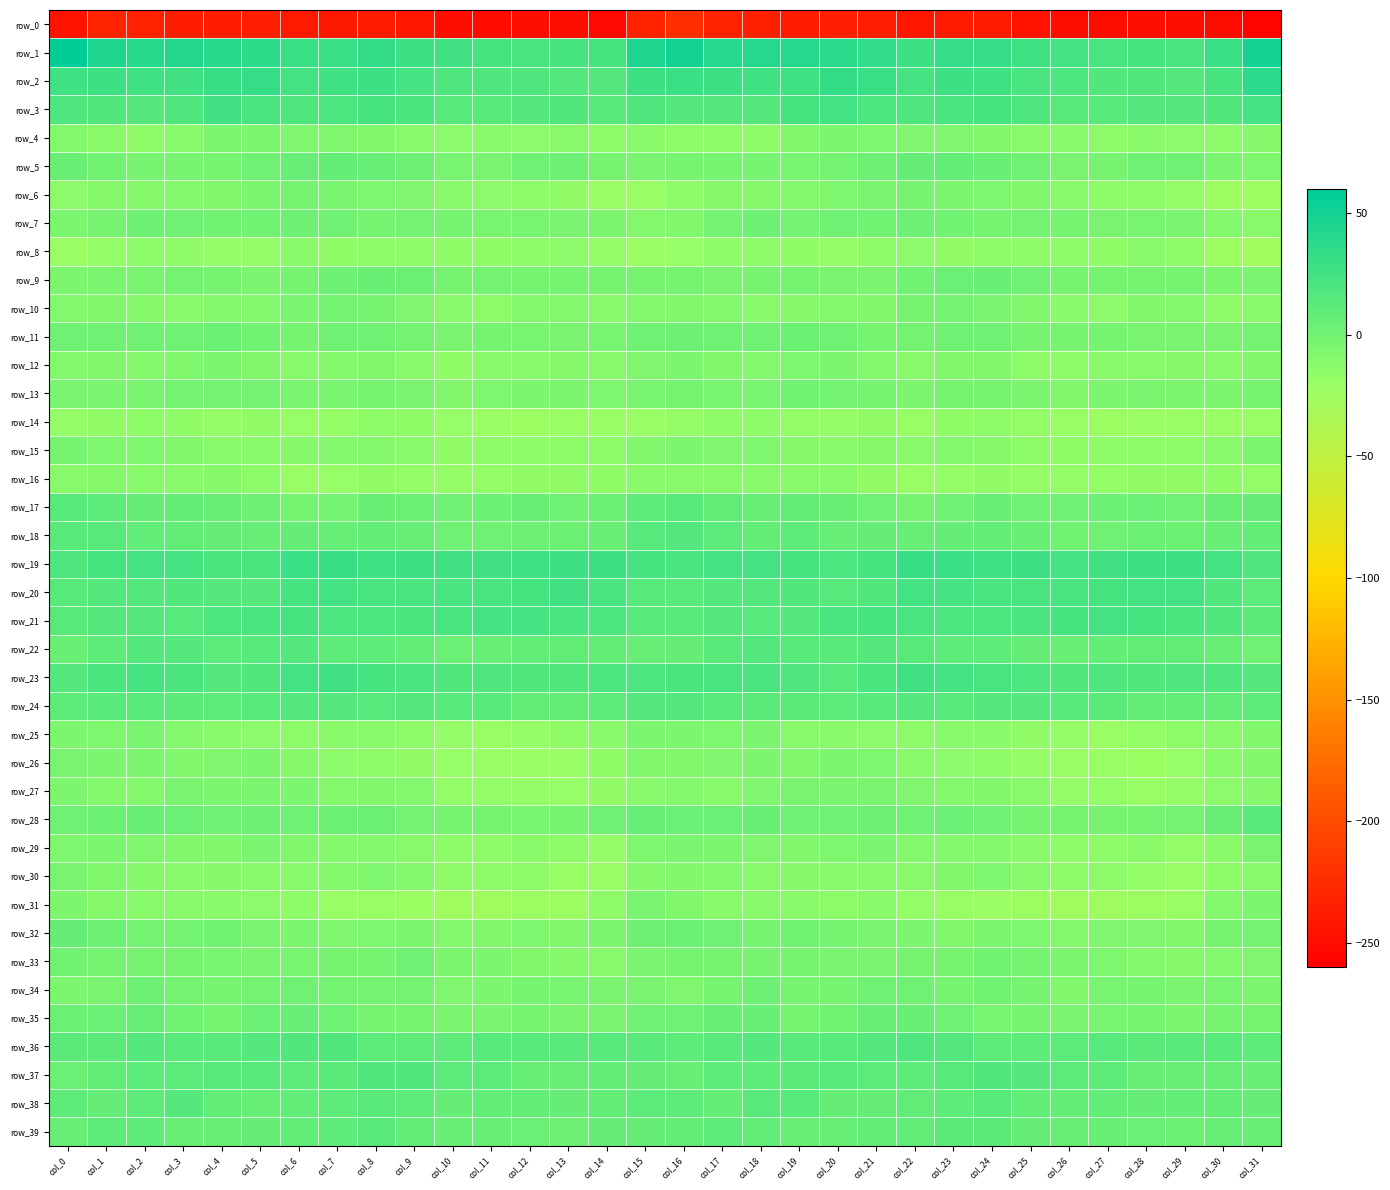

Reading right to left, transcribe all the data shown in this chart.

row_0: col_31=-256.7	col_30=-249.4	col_29=-249.3	col_28=-249.0	col_27=-249.9	col_26=-249.5	col_25=-245.0	col_24=-238.0	col_23=-239.0	col_22=-241.0	col_21=-235.8	col_20=-235.1	col_19=-237.6	col_18=-233.9	col_17=-232.5	col_16=-222.7	col_15=-231.9	col_14=-252.0	col_13=-248.7	col_12=-248.9	col_11=-250.1	col_10=-248.7	col_9=-241.8	col_8=-237.6	col_7=-240.2	col_6=-239.9	col_5=-234.5	col_4=-236.5	col_3=-236.4	col_2=-233.5	col_1=-230.9	col_0=-245.6
row_1: col_31=50.0	col_30=29.6	col_29=21.7	col_28=22.5	col_27=20.8	col_26=25.0	col_25=26.0	col_24=31.7	col_23=31.6	col_22=27.2	col_21=33.7	col_20=37.3	col_19=40.3	col_18=40.5	col_17=40.1	col_16=50.2	col_15=44.3	col_14=22.0	col_13=22.5	col_12=21.7	col_11=22.2	col_10=25.2	col_9=27.8	col_8=33.1	col_7=29.2	col_6=29.0	col_5=35.3	col_4=38.2	col_3=41.4	col_2=39.2	col_1=43.6	col_0=57.7
row_2: col_31=37.1	col_30=22.3	col_29=15.2	col_28=17.5	col_27=17.2	col_26=18.9	col_25=20.9	col_24=26.8	col_23=28.0	col_22=23.1	col_21=29.1	col_20=32.5	col_19=26.8	col_18=26.2	col_17=27.6	col_16=28.5	col_15=27.2	col_14=15.8	col_13=16.0	col_12=17.7	col_11=18.2	col_10=18.6	col_9=23.2	col_8=28.1	col_7=26.2	col_6=24.0	col_5=31.4	col_4=31.2	col_3=25.5	col_2=26.8	col_1=27.5	col_0=26.6
row_3: col_31=23.6	col_30=17.2	col_29=15.9	col_28=16.2	col_27=13.7	col_26=13.0	col_25=17.7	col_24=22.5	col_23=20.9	col_22=17.7	col_21=19.8	col_20=24.4	col_19=22.0	col_18=15.2	col_17=15.5	col_16=15.3	col_15=17.5	col_14=14.1	col_13=16.8	col_12=15.5	col_11=13.2	col_10=13.6	col_9=20.2	col_8=22.4	col_7=19.6	col_6=17.9	col_5=21.5	col_4=25.4	col_3=18.3	col_2=14.9	col_1=16.5	col_0=18.6
row_4: col_31=-10.3	col_30=-13.9	col_29=-13.4	col_28=-12.7	col_27=-13.8	col_26=-12.3	col_25=-12.3	col_24=-8.7	col_23=-7.0	col_22=-7.4	col_21=-6.5	col_20=-5.2	col_19=-8.1	col_18=-14.4	col_17=-14.8	col_16=-14.3	col_15=-12.9	col_14=-15.3	col_13=-12.5	col_12=-13.3	col_11=-12.8	col_10=-13.6	col_9=-10.7	col_8=-8.0	col_7=-7.1	col_6=-7.2	col_5=-5.6	col_4=-5.5	col_3=-11.0	col_2=-15.2	col_1=-13.0	col_0=-9.7
row_5: col_31=-6.3	col_30=-4.6	col_29=0.7	col_28=1.8	col_27=-2.7	col_26=-4.1	col_25=0.3	col_24=4.8	col_23=7.2	col_22=6.6	col_21=2.0	col_20=-0.7	col_19=-3.7	col_18=-2.3	col_17=-2.3	col_16=-1.8	col_15=-3.8	col_14=-2.8	col_13=2.1	col_12=0.5	col_11=-3.9	col_10=-3.4	col_9=2.3	col_8=6.1	col_7=7.4	col_6=5.1	col_5=1.4	col_4=-2.4	col_3=-3.0	col_2=-2.8	col_1=-0.1	col_0=4.4
row_6: col_31=-22.8	col_30=-23.7	col_29=-18.2	col_28=-15.3	col_27=-14.5	col_26=-11.5	col_25=-7.8	col_24=-6.7	col_23=-5.6	col_22=-2.9	col_21=-4.8	col_20=-6.5	col_19=-9.4	col_18=-10.1	col_17=-10.4	col_16=-15.5	col_15=-20.3	col_14=-21.1	col_13=-16.7	col_12=-14.9	col_11=-13.3	col_10=-10.7	col_9=-7.0	col_8=-6.5	col_7=-4.6	col_6=-2.9	col_5=-5.2	col_4=-7.7	col_3=-10.0	col_2=-10.3	col_1=-10.3	col_0=-13.4
row_7: col_31=-12.4	col_30=-9.8	col_29=-4.7	col_28=-3.5	col_27=-4.2	col_26=-1.8	col_25=-0.8	col_24=-1.3	col_23=-0.5	col_22=2.3	col_21=-0.2	col_20=0.2	col_19=-0.8	col_18=2.0	col_17=-0.8	col_16=-8.1	col_15=-9.4	col_14=-6.2	col_13=-4.0	col_12=-3.7	col_11=-3.6	col_10=-1.5	col_9=-0.9	col_8=-1.3	col_7=0.7	col_6=2.0	col_5=-0.2	col_4=-0.4	col_3=0.0	col_2=2.0	col_1=-2.8	col_0=-5.6
row_8: col_31=-26.6	col_30=-23.2	col_29=-15.2	col_28=-12.3	col_27=-16.2	col_26=-15.3	col_25=-15.5	col_24=-15.4	col_23=-16.4	col_22=-13.7	col_21=-15.2	col_20=-18.0	col_19=-16.1	col_18=-14.1	col_17=-15.5	col_16=-18.9	col_15=-21.3	col_14=-18.2	col_13=-13.2	col_12=-14.1	col_11=-15.7	col_10=-16.0	col_9=-15.2	col_8=-15.6	col_7=-16.1	col_6=-12.7	col_5=-17.0	col_4=-17.6	col_3=-15.3	col_2=-14.2	col_1=-17.8	col_0=-21.8
row_9: col_31=-5.0	col_30=-5.4	col_29=-2.3	col_28=-1.3	col_27=-1.4	col_26=-2.2	col_25=0.8	col_24=3.9	col_23=3.1	col_22=-0.5	col_21=-4.7	col_20=-4.2	col_19=-1.3	col_18=-2.8	col_17=-4.2	col_16=-2.5	col_15=-2.9	col_14=-2.7	col_13=-1.5	col_12=-1.9	col_11=-0.8	col_10=-2.8	col_9=2.9	col_8=3.9	col_7=2.1	col_6=-2.2	col_5=-5.0	col_4=-3.1	col_3=-1.1	col_2=-4.2	col_1=-4.4	col_0=-5.9
row_10: col_31=-12.9	col_30=-15.5	col_29=-9.9	col_28=-8.1	col_27=-13.6	col_26=-12.7	col_25=-8.7	col_24=-4.4	col_23=-1.0	col_22=-2.8	col_21=-8.6	col_20=-9.2	col_19=-10.1	col_18=-11.0	col_17=-8.9	col_16=-7.6	col_15=-9.8	col_14=-12.1	col_13=-8.8	col_12=-9.9	col_11=-14.2	col_10=-11.6	col_9=-7.0	col_8=-2.9	col_7=-1.0	col_6=-5.0	col_5=-9.3	col_4=-9.1	col_3=-10.9	col_2=-10.6	col_1=-8.6	col_0=-9.0
row_11: col_31=-1.0	col_30=-4.2	col_29=-4.3	col_28=-3.9	col_27=-2.4	col_26=-2.8	col_25=-2.8	col_24=0.3	col_23=1.1	col_22=-0.9	col_21=-1.7	col_20=1.9	col_19=2.6	col_18=0.1	col_17=1.3	col_16=2.0	col_15=1.4	col_14=-3.7	col_13=-4.4	col_12=-3.4	col_11=-1.9	col_10=-4.0	col_9=-1.2	col_8=0.8	col_7=0.7	col_6=-2.0	col_5=-0.3	col_4=2.8	col_3=1.4	col_2=0.2	col_1=1.0	col_0=1.3
row_12: col_31=-7.6	col_30=-11.3	col_29=-10.6	col_28=-10.9	col_27=-12.8	col_26=-14.5	col_25=-15.0	col_24=-8.6	col_23=-8.3	col_22=-11.4	col_21=-9.7	col_20=-5.9	col_19=-6.3	col_18=-9.2	col_17=-8.0	col_16=-5.7	col_15=-7.3	col_14=-11.0	col_13=-10.4	col_12=-11.8	col_11=-12.9	col_10=-16.0	col_9=-12.5	col_8=-7.6	col_7=-9.5	col_6=-11.2	col_5=-8.4	col_4=-5.2	col_3=-7.5	col_2=-9.5	col_1=-8.2	col_0=-9.9
row_13: col_31=-1.3	col_30=-6.2	col_29=-5.6	col_28=-4.9	col_27=-6.2	col_26=-7.9	col_25=-5.7	col_24=-1.7	col_23=-2.6	col_22=-6.0	col_21=-1.5	col_20=-0.7	col_19=-0.4	col_18=-3.4	col_17=-3.6	col_16=-2.2	col_15=-3.4	col_14=-6.5	col_13=-5.0	col_12=-5.3	col_11=-6.7	col_10=-8.2	col_9=-3.8	col_8=-1.5	col_7=-4.1	col_6=-4.5	col_5=-1.0	col_4=-0.8	col_3=-0.7	col_2=-4.3	col_1=-4.5	col_0=-4.7
row_14: col_31=-20.8	col_30=-21.0	col_29=-20.4	col_28=-21.5	col_27=-23.0	col_26=-19.9	col_25=-17.3	col_24=-15.2	col_23=-15.7	col_22=-19.9	col_21=-16.8	col_20=-17.7	col_19=-17.4	col_18=-14.7	col_17=-15.4	col_16=-18.4	col_15=-20.7	col_14=-21.2	col_13=-20.1	col_12=-23.0	col_11=-21.6	col_10=-19.2	col_9=-16.2	col_8=-14.7	col_7=-17.5	col_6=-19.1	col_5=-16.6	col_4=-18.4	col_3=-15.9	col_2=-14.8	col_1=-16.5	col_0=-17.8
row_15: col_31=-5.8	col_30=-12.2	col_29=-14.5	col_28=-14.3	col_27=-15.4	col_26=-15.7	col_25=-14.7	col_24=-10.5	col_23=-8.8	col_22=-10.8	col_21=-10.1	col_20=-11.7	col_19=-10.5	col_18=-6.7	col_17=-7.3	col_16=-6.0	col_15=-7.7	col_14=-14.2	col_13=-13.9	col_12=-15.2	col_11=-15.0	col_10=-16.4	col_9=-12.6	col_8=-9.5	col_7=-9.3	col_6=-10.6	col_5=-10.7	col_4=-11.8	col_3=-8.7	col_2=-6.5	col_1=-6.5	col_0=-2.2
row_16: col_31=-16.9	col_30=-16.2	col_29=-16.4	col_28=-16.5	col_27=-17.4	col_26=-17.2	col_25=-17.7	col_24=-16.8	col_23=-17.7	col_22=-20.6	col_21=-16.9	col_20=-11.0	col_19=-11.1	col_18=-11.2	col_17=-10.6	col_16=-12.3	col_15=-13.0	col_14=-16.1	col_13=-16.7	col_12=-16.6	col_11=-17.2	col_10=-17.9	col_9=-17.1	col_8=-16.8	col_7=-18.8	col_6=-20.4	col_5=-14.2	col_4=-10.5	col_3=-11.4	col_2=-10.8	col_1=-10.6	col_0=-11.5
row_17: col_31=6.5	col_30=4.2	col_29=1.2	col_28=3.5	col_27=3.0	col_26=1.4	col_25=1.4	col_24=4.5	col_23=1.3	col_22=-2.7	col_21=0.9	col_20=4.3	col_19=7.9	col_18=5.9	col_17=9.1	col_16=13.2	col_15=11.1	col_14=3.1	col_13=1.3	col_12=4.0	col_11=2.5	col_10=0.3	col_9=2.9	col_8=4.1	col_7=-1.0	col_6=-1.8	col_5=2.2	col_4=6.2	col_3=7.3	col_2=6.4	col_1=10.7	col_0=13.5
row_18: col_31=7.3	col_30=4.8	col_29=3.1	col_28=2.9	col_27=0.8	col_26=-0.4	col_25=4.3	col_24=7.2	col_23=6.7	col_22=5.5	col_21=6.7	col_20=5.0	col_19=9.4	col_18=7.7	col_17=11.4	col_16=15.9	col_15=13.9	col_14=4.4	col_13=2.9	col_12=2.4	col_11=0.1	col_10=0.0	col_9=6.1	col_8=7.2	col_7=6.1	col_6=6.4	col_5=5.5	col_4=6.7	col_3=9.1	col_2=8.2	col_1=12.5	col_0=12.8
row_19: col_31=17.6	col_30=24.9	col_29=28.0	col_28=27.0	col_27=25.5	col_26=24.8	col_25=27.7	col_24=26.1	col_23=28.4	col_22=30.2	col_21=23.0	col_20=19.6	col_19=22.0	col_18=24.2	col_17=23.5	col_16=20.8	col_15=22.7	col_14=27.3	col_13=28.0	col_12=26.1	col_11=25.2	col_10=25.2	col_9=27.6	col_8=26.0	col_7=30.4	col_6=28.4	col_5=20.5	col_4=20.1	col_3=23.5	col_2=23.8	col_1=22.7	col_0=17.9
row_20: col_31=11.7	col_30=17.1	col_29=24.3	col_28=23.9	col_27=22.1	col_26=21.6	col_25=21.6	col_24=20.7	col_23=23.7	col_22=24.7	col_21=17.3	col_20=13.9	col_19=16.8	col_18=16.1	col_17=15.1	col_16=14.1	col_15=14.1	col_14=20.9	col_13=25.1	col_12=22.9	col_11=21.8	col_10=21.1	col_9=21.2	col_8=21.4	col_7=25.0	col_6=23.0	col_5=14.6	col_4=15.0	col_3=17.0	col_2=15.6	col_1=15.4	col_0=13.6
row_21: col_31=12.2	col_30=16.4	col_29=20.0	col_28=22.6	col_27=24.0	col_26=21.9	col_25=20.9	col_24=19.2	col_23=18.8	col_22=21.3	col_21=22.0	col_20=20.8	col_19=15.2	col_18=14.2	col_17=14.8	col_16=12.8	col_15=13.1	col_14=19.0	col_13=20.9	col_12=23.6	col_11=23.3	col_10=20.9	col_9=20.4	col_8=19.1	col_7=19.1	col_6=22.5	col_5=21.8	col_4=18.8	col_3=14.3	col_2=14.6	col_1=14.9	col_0=12.6
row_22: col_31=1.6	col_30=5.1	col_29=8.9	col_28=9.1	col_27=7.0	col_26=4.0	col_25=6.5	col_24=9.9	col_23=10.0	col_22=13.4	col_21=14.9	col_20=12.5	col_19=13.2	col_18=16.0	col_17=12.6	col_16=6.8	col_15=6.0	col_14=7.9	col_13=9.3	col_12=8.6	col_11=6.0	col_10=3.2	col_9=8.7	col_8=10.0	col_7=10.5	col_6=15.0	col_5=14.2	col_4=11.7	col_3=15.0	col_2=15.3	col_1=10.2	col_0=4.0
row_23: col_31=15.6	col_30=17.7	col_29=17.6	col_28=16.8	col_27=18.0	col_26=17.3	col_25=19.5	col_24=21.4	col_23=24.6	col_22=25.5	col_21=20.6	col_20=13.9	col_19=18.6	col_18=21.7	col_17=21.7	col_16=20.5	col_15=20.0	col_14=19.5	col_13=16.7	col_12=17.3	col_11=18.1	col_10=16.9	col_9=20.9	col_8=22.2	col_7=25.5	col_6=24.9	col_5=17.2	col_4=14.6	col_3=20.5	col_2=21.9	col_1=20.5	col_0=16.2
row_24: col_31=10.4	col_30=9.3	col_29=8.3	col_28=7.9	col_27=12.0	col_26=13.5	col_25=14.7	col_24=14.6	col_23=14.0	col_22=15.0	col_21=14.0	col_20=11.5	col_19=12.4	col_18=12.5	col_17=13.7	col_16=15.1	col_15=15.7	col_14=9.7	col_13=7.9	col_12=9.0	col_11=13.4	col_10=13.3	col_9=15.1	col_8=13.9	col_7=14.5	col_6=15.2	col_5=12.9	col_4=11.6	col_3=12.3	col_2=12.9	col_1=12.7	col_0=10.8
row_25: col_31=-7.7	col_30=-10.8	col_29=-13.9	col_28=-17.4	col_27=-20.6	col_26=-18.6	col_25=-16.6	col_24=-12.5	col_23=-11.6	col_22=-14.2	col_21=-13.6	col_20=-12.9	col_19=-11.4	col_18=-5.0	col_17=-6.3	col_16=-6.0	col_15=-5.4	col_14=-12.6	col_13=-15.0	col_12=-18.6	col_11=-20.7	col_10=-17.7	col_9=-15.3	col_8=-11.4	col_7=-12.6	col_6=-14.3	col_5=-13.2	col_4=-12.9	col_3=-9.0	col_2=-4.4	col_1=-6.5	col_0=-5.4
row_26: col_31=-8.5	col_30=-11.8	col_29=-19.0	col_28=-22.2	col_27=-19.7	col_26=-19.6	col_25=-17.5	col_24=-15.4	col_23=-13.4	col_22=-12.4	col_21=-6.5	col_20=-5.4	col_19=-8.7	col_18=-6.2	col_17=-6.9	col_16=-7.6	col_15=-8.3	col_14=-15.8	col_13=-20.5	col_12=-21.6	col_11=-19.5	col_10=-19.2	col_9=-16.4	col_8=-14.4	col_7=-13.4	col_6=-10.3	col_5=-5.5	col_4=-7.0	col_3=-7.9	col_2=-5.9	col_1=-6.2	col_0=-4.1
row_27: col_31=-10.5	col_30=-13.4	col_29=-17.9	col_28=-19.8	col_27=-17.3	col_26=-18.3	col_25=-12.2	col_24=-8.0	col_23=-9.6	col_22=-7.5	col_21=-3.9	col_20=-4.9	col_19=-4.4	col_18=-7.4	col_17=-11.1	col_16=-8.8	col_15=-11.0	col_14=-16.6	col_13=-18.9	col_12=-18.7	col_11=-17.5	col_10=-17.4	col_9=-9.3	col_8=-8.5	col_7=-9.6	col_6=-5.5	col_5=-4.4	col_4=-5.0	col_3=-4.4	col_2=-9.8	col_1=-9.6	col_0=-5.9
row_28: col_31=12.7	col_30=5.0	col_29=-0.9	col_28=-3.1	col_27=-2.9	col_26=-1.7	col_25=-1.5	col_24=1.9	col_23=3.5	col_22=1.5	col_21=2.3	col_20=0.9	col_19=1.4	col_18=4.8	col_17=3.4	col_16=3.3	col_15=6.2	col_14=0.2	col_13=-1.4	col_12=-3.2	col_11=-2.3	col_10=-2.0	col_9=-0.7	col_8=3.0	col_7=2.7	col_6=1.6	col_5=2.3	col_4=0.2	col_3=3.2	col_2=4.6	col_1=2.6	col_0=1.3
row_29: col_31=-4.3	col_30=-12.7	col_29=-16.9	col_28=-12.8	col_27=-14.4	col_26=-14.9	col_25=-12.7	col_24=-9.4	col_23=-9.7	col_22=-9.4	col_21=-4.6	col_20=-6.8	col_19=-7.6	col_18=-7.5	col_17=-5.9	col_16=-4.7	col_15=-6.7	col_14=-17.9	col_13=-14.8	col_12=-12.7	col_11=-15.1	col_10=-14.5	col_9=-11.3	col_8=-9.4	col_7=-9.9	col_6=-7.5	col_5=-4.5	col_4=-7.7	col_3=-7.6	col_2=-7.0	col_1=-5.3	col_0=-6.9
row_30: col_31=-11.8	col_30=-14.9	col_29=-20.4	col_28=-17.4	col_27=-14.3	col_26=-15.4	col_25=-11.6	col_24=-6.6	col_23=-8.3	col_22=-11.0	col_21=-10.7	col_20=-10.8	col_19=-10.6	col_18=-10.6	col_17=-9.8	col_16=-8.4	col_15=-10.2	col_14=-19.6	col_13=-19.5	col_12=-15.4	col_11=-14.8	col_10=-15.2	col_9=-9.2	col_8=-6.5	col_7=-9.8	col_6=-10.9	col_5=-11.0	col_4=-10.4	col_3=-10.8	col_2=-10.4	col_1=-7.7	col_0=-3.8
row_31: col_31=-5.2	col_30=-8.8	col_29=-21.1	col_28=-22.8	col_27=-24.7	col_26=-25.9	col_25=-22.9	col_24=-21.3	col_23=-19.8	col_22=-17.1	col_21=-13.1	col_20=-13.8	col_19=-11.8	col_18=-10.6	col_17=-11.9	col_16=-8.0	col_15=-4.3	col_14=-15.1	col_13=-22.6	col_12=-22.6	col_11=-25.9	col_10=-25.1	col_9=-22.2	col_8=-20.6	col_7=-19.5	col_6=-14.9	col_5=-13.6	col_4=-13.1	col_3=-11.2	col_2=-10.9	col_1=-10.4	col_0=-6.2
row_32: col_31=-0.8	col_30=-2.3	col_29=-8.3	col_28=-7.0	col_27=-7.2	col_26=-9.7	col_25=-6.7	col_24=-5.7	col_23=-7.9	col_22=-5.7	col_21=-4.5	col_20=-2.1	col_19=-0.4	col_18=-1.5	col_17=0.1	col_16=3.0	col_15=2.1	col_14=-5.9	col_13=-8.1	col_12=-6.4	col_11=-8.3	col_10=-9.7	col_9=-5.4	col_8=-6.8	col_7=-7.5	col_6=-5.0	col_5=-4.3	col_4=-0.5	col_3=-1.1	col_2=-1.1	col_1=2.1	col_0=6.3
row_33: col_31=-7.4	col_30=-9.7	col_29=-10.6	col_28=-9.6	col_27=-6.4	col_26=-5.8	col_25=-1.5	col_24=-0.1	col_23=-2.7	col_22=-2.9	col_21=-4.4	col_20=-4.2	col_19=-3.0	col_18=-3.1	col_17=-2.8	col_16=-2.1	col_15=-4.9	col_14=-11.0	col_13=-10.4	col_12=-8.3	col_11=-6.0	col_10=-5.3	col_9=0.1	col_8=-1.3	col_7=-2.8	col_6=-3.4	col_5=-4.7	col_4=-3.5	col_3=-3.0	col_2=-2.8	col_1=-1.9	col_0=-0.2
row_34: col_31=-5.1	col_30=-3.1	col_29=-4.6	col_28=-2.3	col_27=-3.4	col_26=-7.8	col_25=-2.7	col_24=-0.4	col_23=-1.5	col_22=0.3	col_21=0.3	col_20=-2.1	col_19=-2.6	col_18=1.9	col_17=-2.1	col_16=-6.9	col_15=-3.9	col_14=-4.4	col_13=-3.6	col_12=-2.1	col_11=-5.4	col_10=-7.4	col_9=-0.8	col_8=-0.9	col_7=-1.2	col_6=1.0	col_5=-0.8	col_4=-2.9	col_3=-1.1	col_2=2.1	col_1=-4.1	col_0=-5.5
row_35: col_31=-2.8	col_30=-2.7	col_29=-6.0	col_28=-1.9	col_27=-3.4	col_26=-4.7	col_25=-2.9	col_24=-3.5	col_23=0.0	col_22=4.4	col_21=5.1	col_20=-0.5	col_19=-2.4	col_18=4.1	col_17=4.6	col_16=1.4	col_15=0.4	col_14=-4.3	col_13=-4.5	col_12=-1.8	col_11=-4.6	col_10=-4.5	col_9=-2.9	col_8=-2.7	col_7=1.8	col_6=5.4	col_5=3.4	col_4=-2.5	col_3=-0.4	col_2=5.8	col_1=3.7	col_0=3.0
row_36: col_31=11.0	col_30=13.5	col_29=13.0	col_28=12.4	col_27=14.1	col_26=11.6	col_25=10.7	col_24=10.2	col_23=15.7	col_22=18.0	col_21=15.7	col_20=13.3	col_19=12.7	col_18=15.0	col_17=13.0	col_16=10.8	col_15=12.8	col_14=14.3	col_13=12.6	col_12=13.2	col_11=13.5	col_10=10.4	col_9=10.5	col_8=11.8	col_7=17.4	col_6=17.3	col_5=14.9	col_4=12.7	col_3=13.3	col_2=15.1	col_1=12.0	col_0=12.3
row_37: col_31=5.0	col_30=6.1	col_29=5.5	col_28=4.9	col_27=9.7	col_26=11.6	col_25=14.7	col_24=17.5	col_23=13.5	col_22=11.1	col_21=11.5	col_20=13.6	col_19=12.5	col_18=11.1	col_17=10.8	col_16=5.7	col_15=6.7	col_14=7.1	col_13=5.1	col_12=5.9	col_11=11.5	col_10=11.4	col_9=16.9	col_8=16.3	col_7=12.3	col_6=10.7	col_5=12.6	col_4=13.8	col_3=11.3	col_2=11.5	col_1=9.0	col_0=3.6
row_38: col_31=6.8	col_30=7.6	col_29=7.4	col_28=6.8	col_27=8.7	col_26=7.1	col_25=8.2	col_24=13.5	col_23=10.9	col_22=9.1	col_21=6.4	col_20=6.4	col_19=13.6	col_18=13.1	col_17=6.9	col_16=9.5	col_15=11.5	col_14=8.1	col_13=6.7	col_12=7.8	col_11=8.4	col_10=6.7	col_9=10.3	col_8=13.1	col_7=10.3	col_6=8.4	col_5=5.6	col_4=8.6	col_3=15.0	col_2=10.4	col_1=6.8	col_0=9.6
row_39: col_31=3.9	col_30=5.9	col_29=2.7	col_28=3.5	col_27=4.4	col_26=5.3	col_25=6.3	col_24=12.0	col_23=12.1	col_22=8.6	col_21=8.0	col_20=5.8	col_19=4.9	col_18=8.8	col_17=11.0	col_16=7.7	col_15=6.4	col_14=6.3	col_13=2.5	col_12=3.5	col_11=5.3	col_10=4.4	col_9=8.7	col_8=12.9	col_7=10.4	col_6=8.6	col_5=6.7	col_4=5.5	col_3=5.4	col_2=10.6	col_1=9.8	col_0=6.0